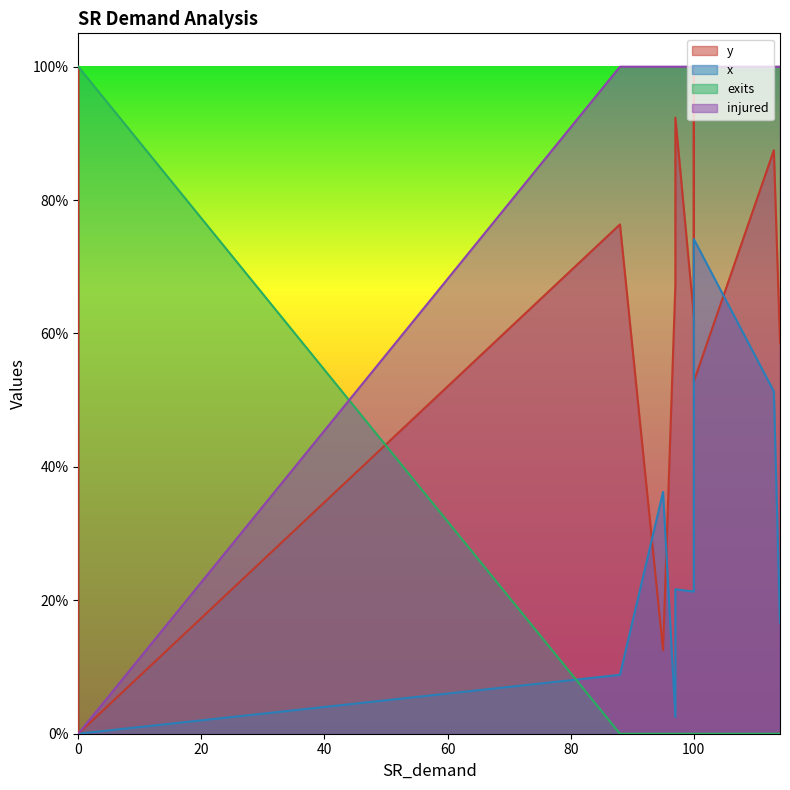

How many times do y and exits cross each other?

1